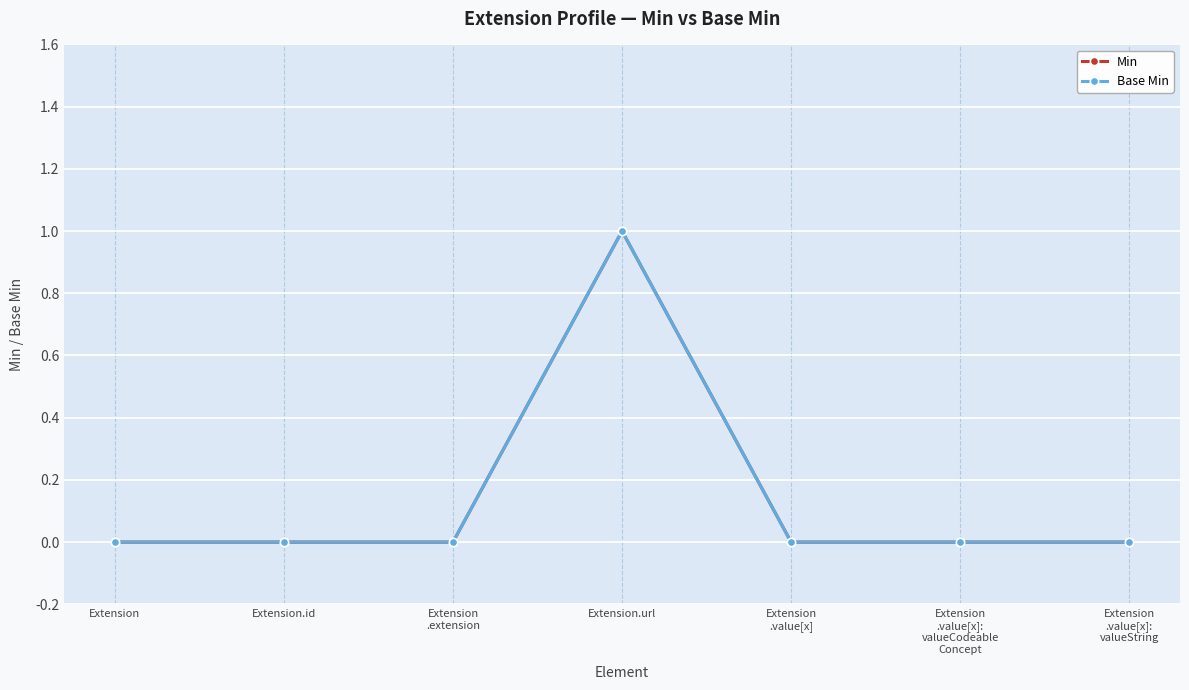

Does the chart have visible grid lines?

Yes